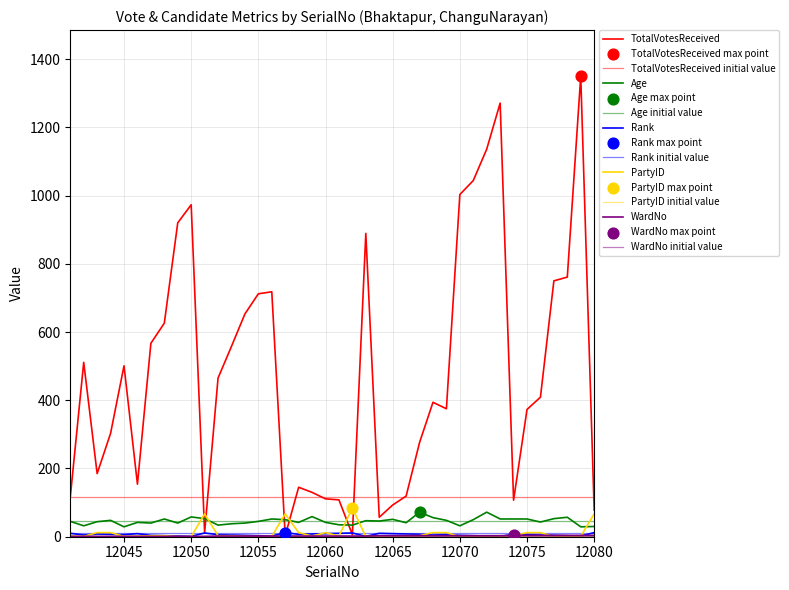

Which series contains the lowest Y value?

PartyID